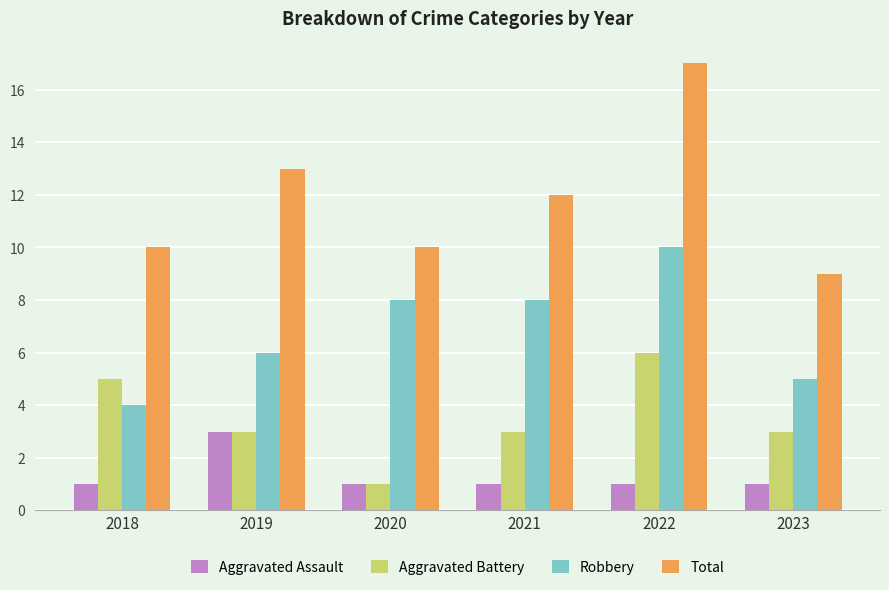

Which series has the largest total across all categories?

Total